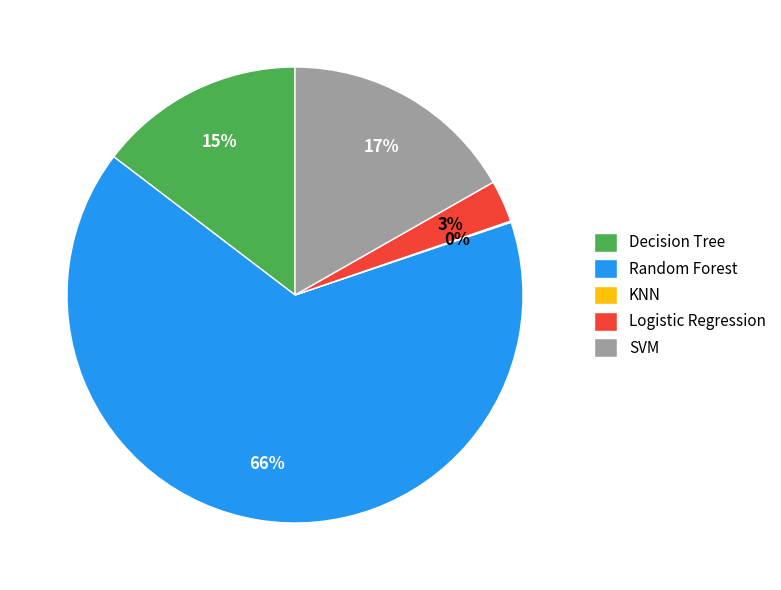

To the nearest percent, what portion does Decision Tree represent?

15%